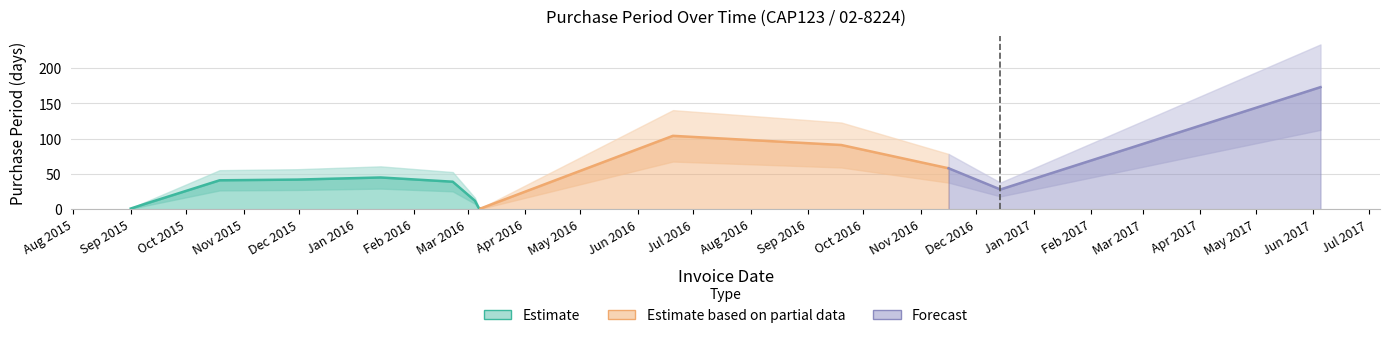

How many points are higher than both their immediate neighbors (excluding endpoints)?

2